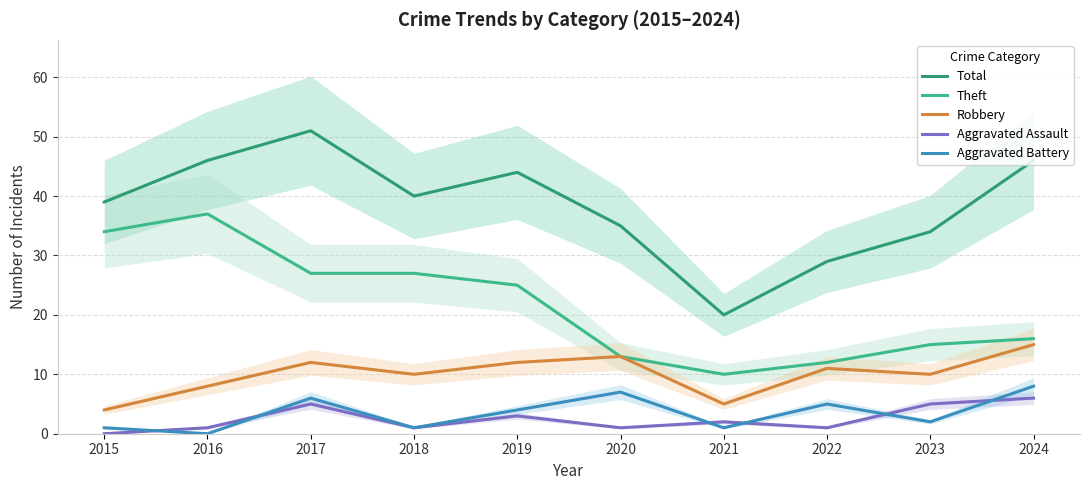

True or false: Total and Theft intersect in this chart.

False